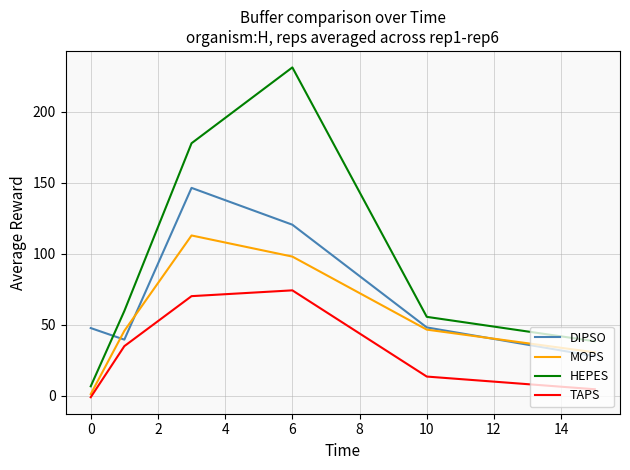

At how many categories does at least one series exceed 37?

6